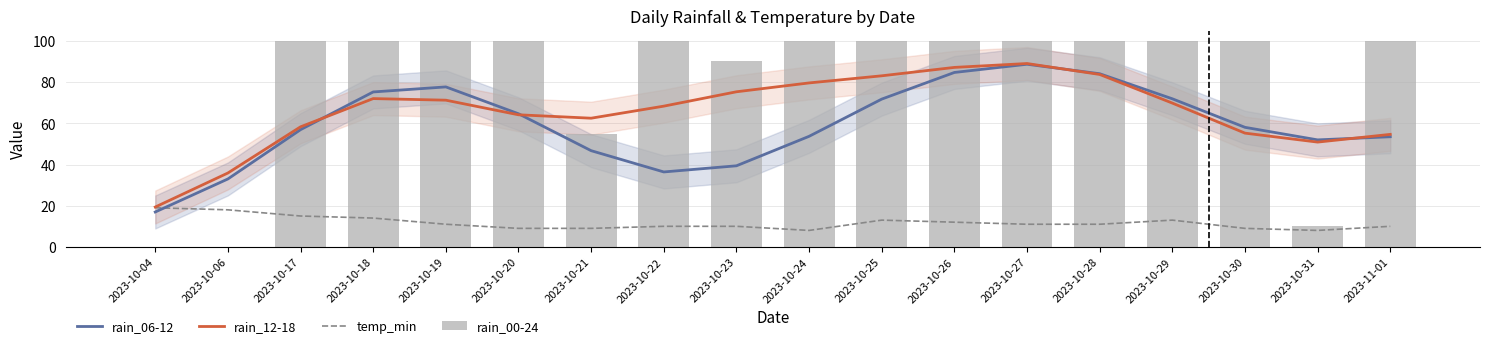

True or false: temp_min has a value of 11.8 at 2023-10-20.

False